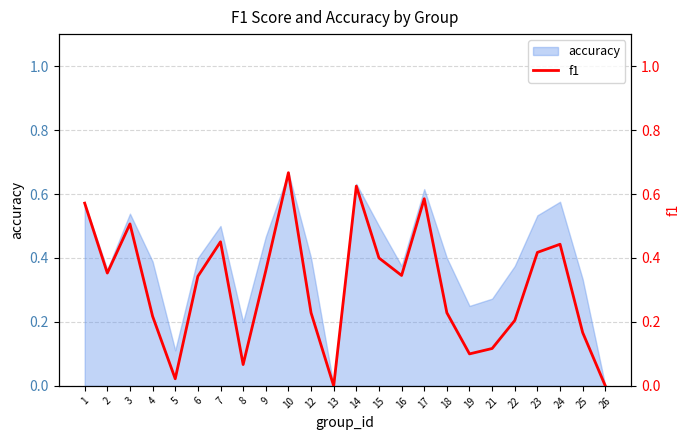

Is it true that accuracy equals -0.2 at 26?

False